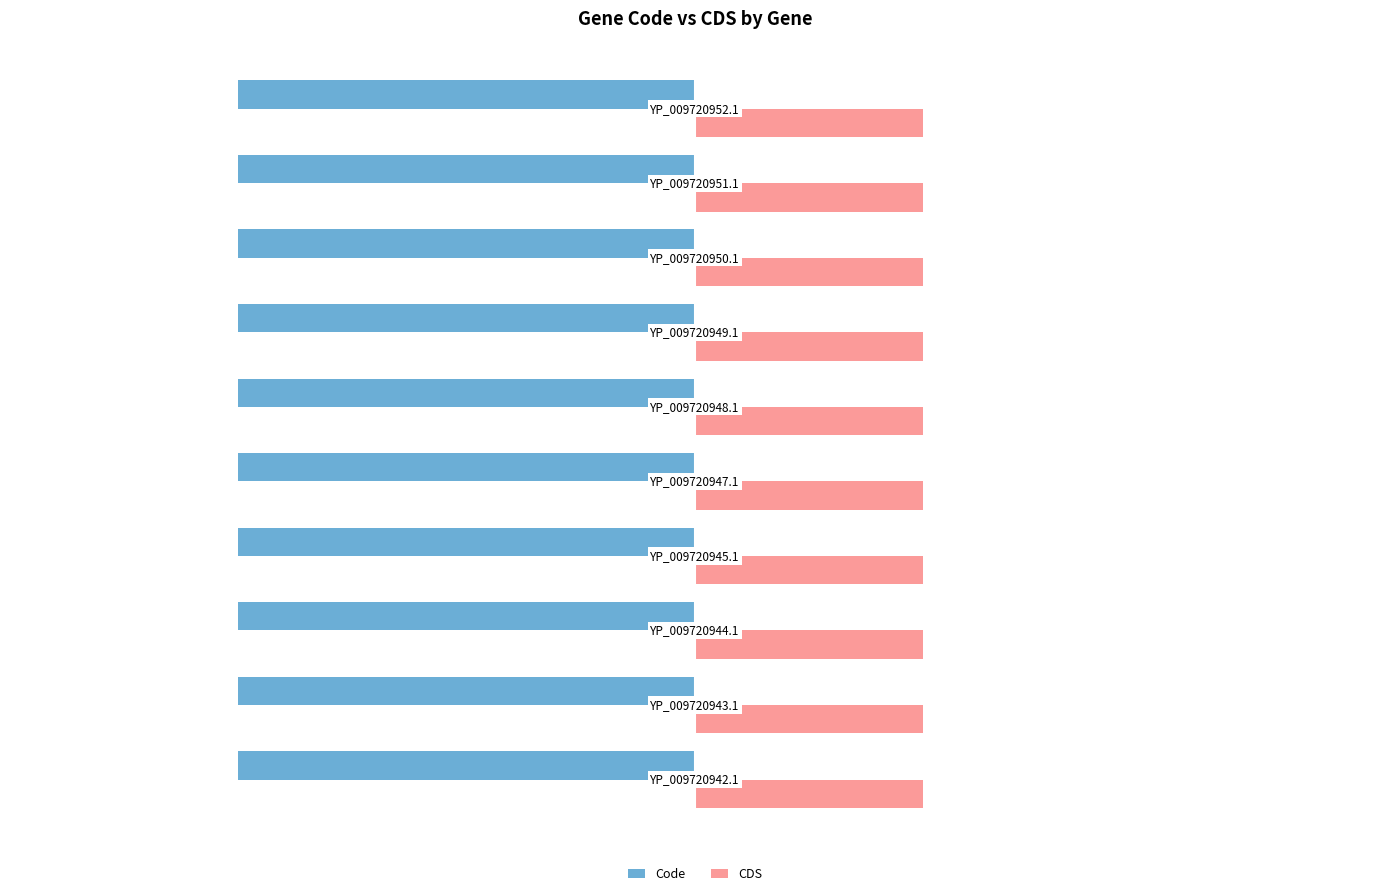

At how many categories does at least one series exceed -1?

10